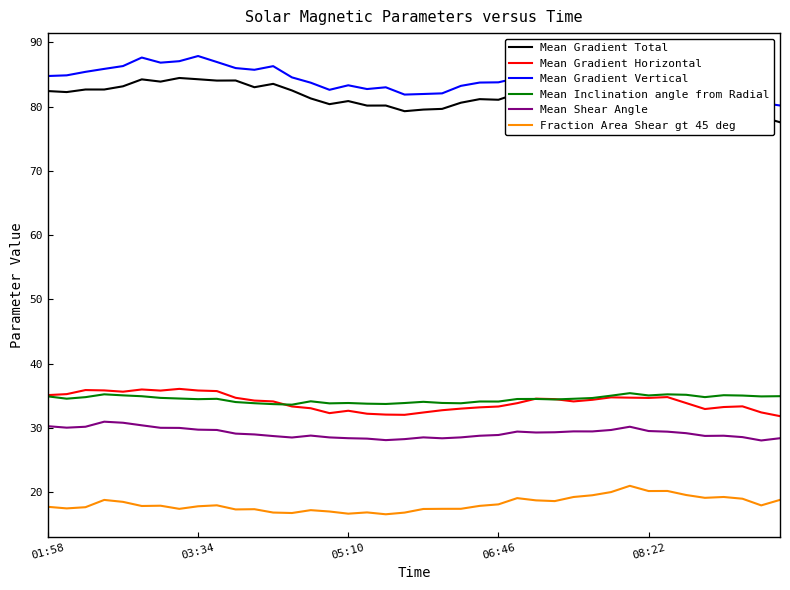

What is the greatest value displayed?

87.9